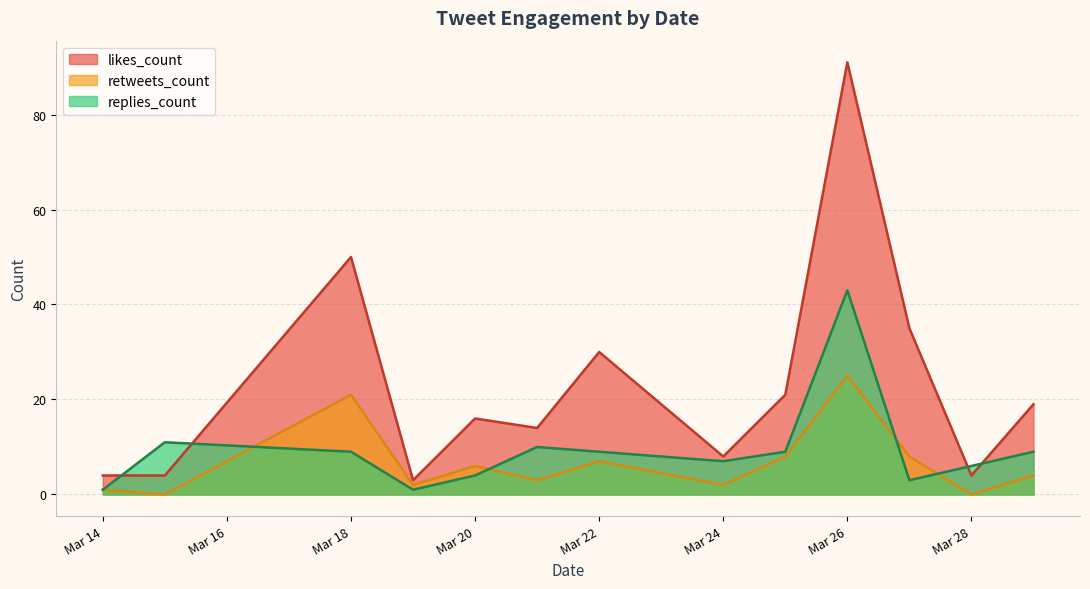

The likes_count series shows 6 at 29. True or false?

False